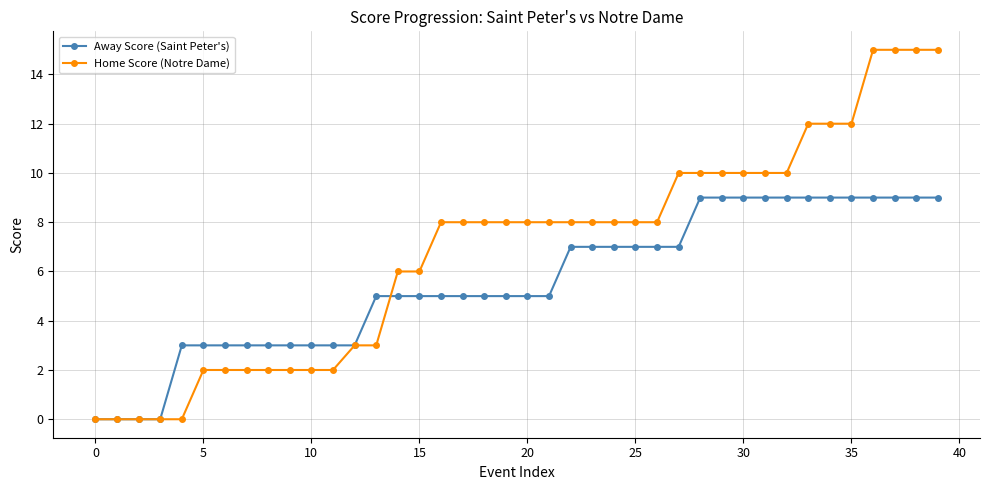

Which series has the largest total across all categories?

Home Score (Notre Dame)